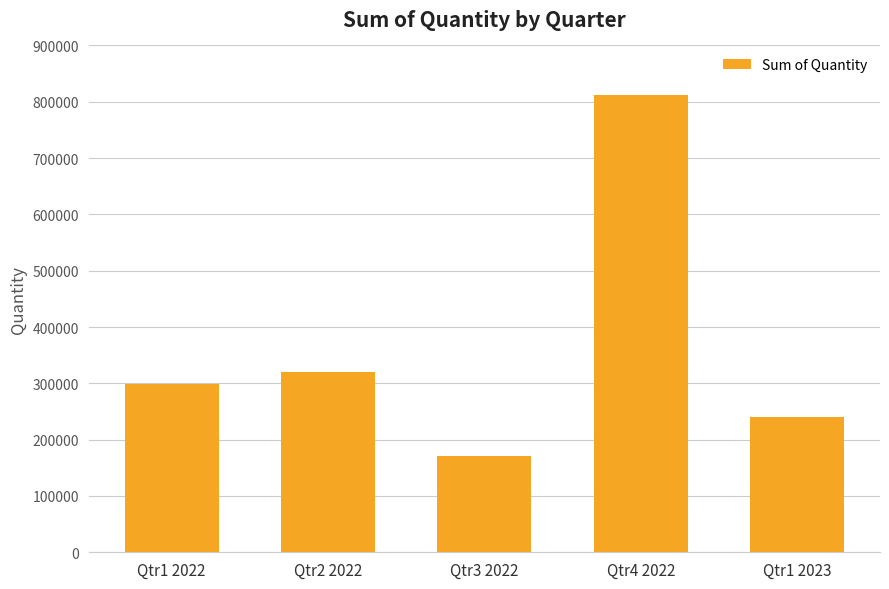

Which has a higher value, Qtr3 2022 or Qtr1 2023?

Qtr1 2023